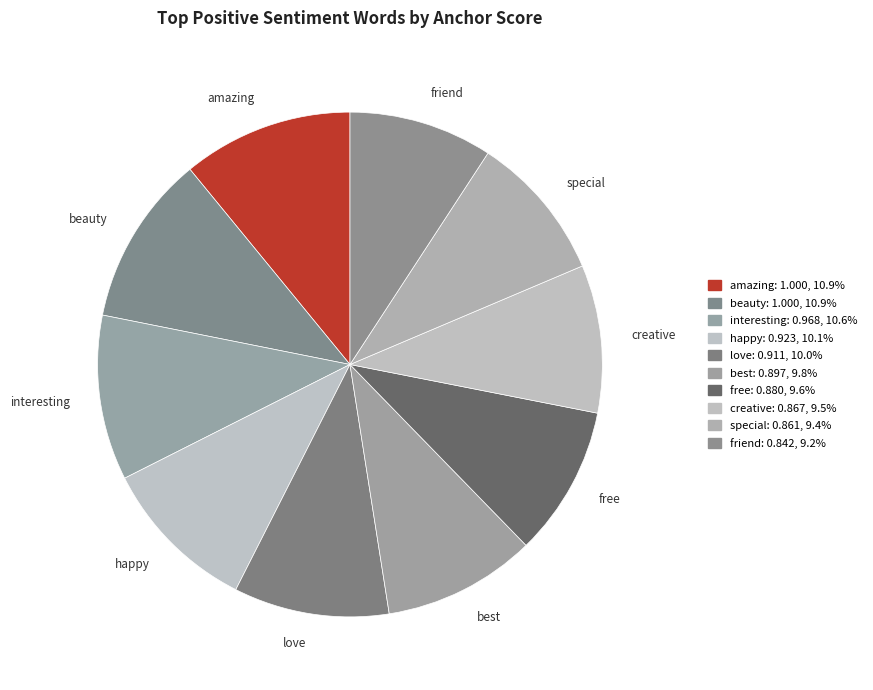

How many segments does this pie chart have?

10